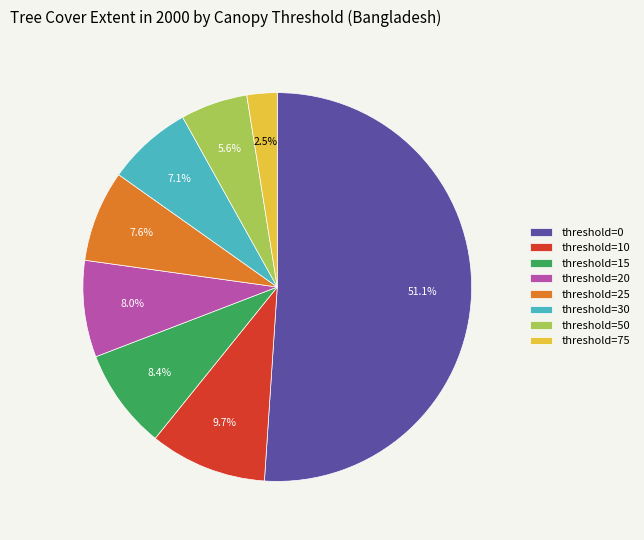

What is the smallest slice in the pie chart?

threshold=75